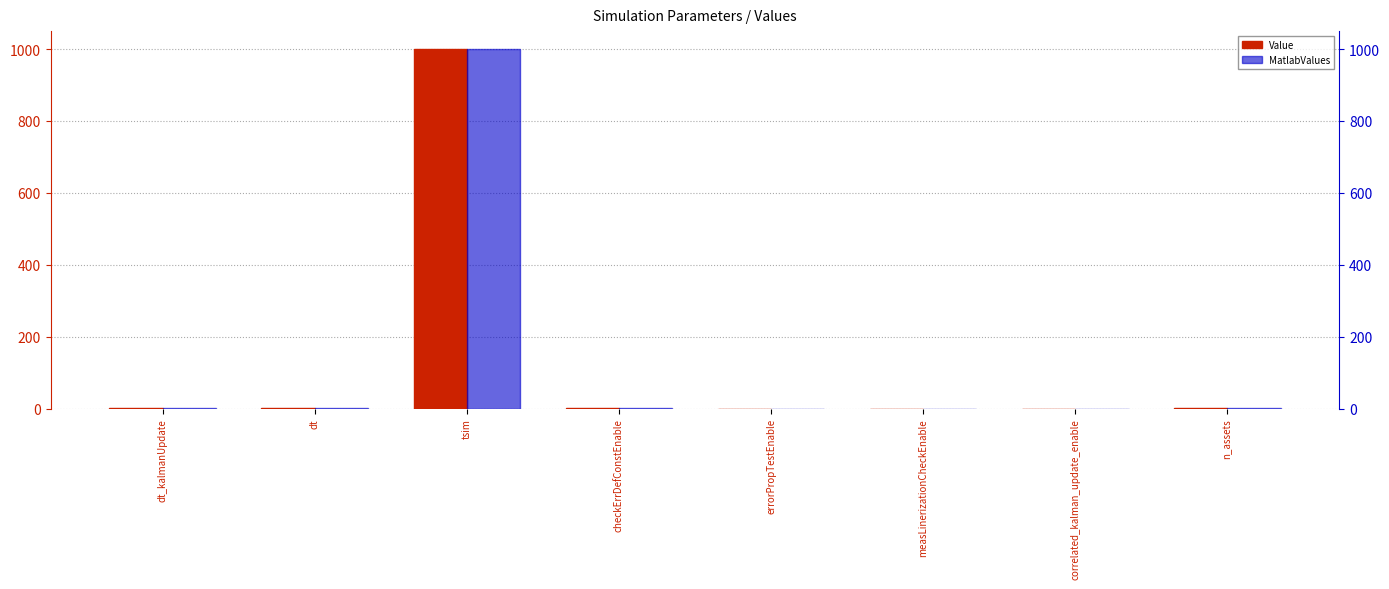

What is the difference between the MatlabValues values at dt_kalmanUpdate and tsim?

998.0